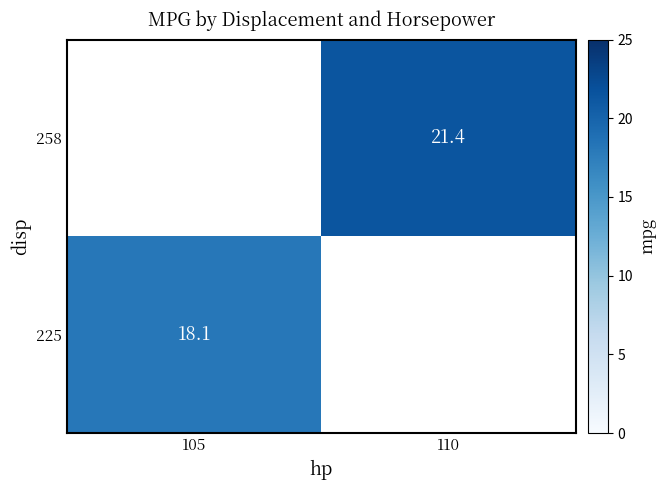

The value of 225 at 105 is 18.1. True or false?

True